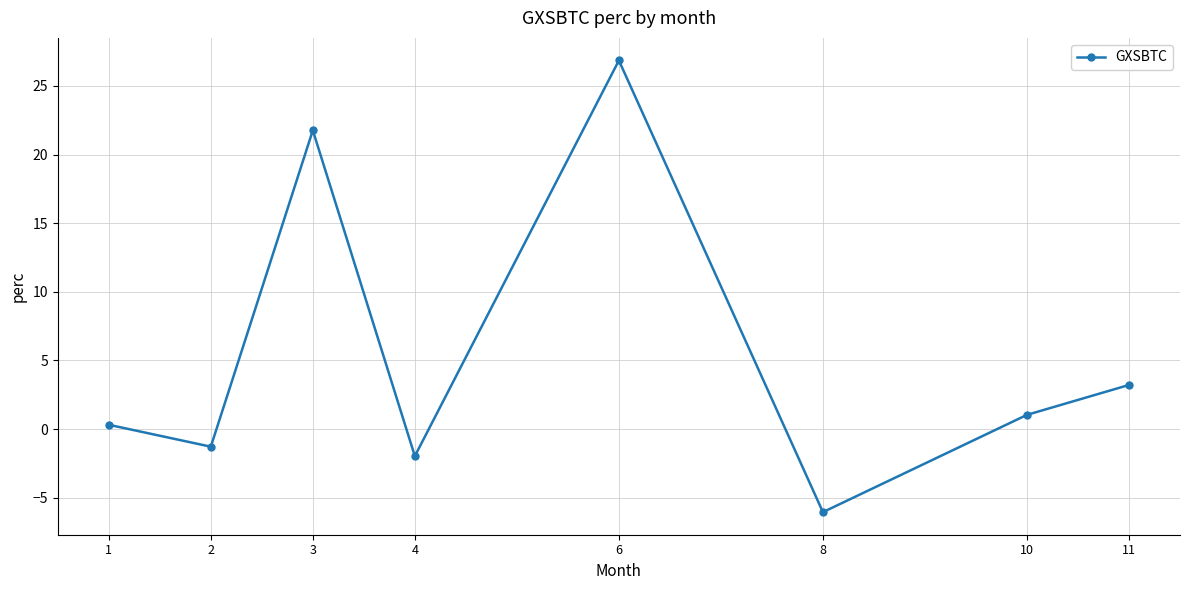

Reading left to right, transcribe all the data shown in this chart.

0.3	-1.3	21.8	-2.0	26.9	-6.1	1.0	3.2